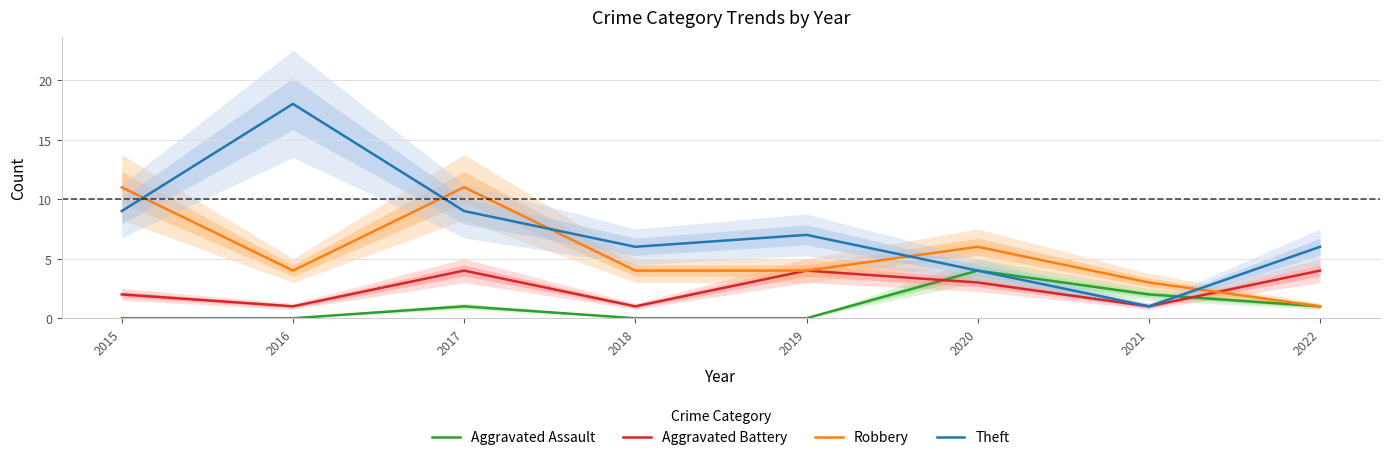

How many values in the Theft series exceed 7?

3